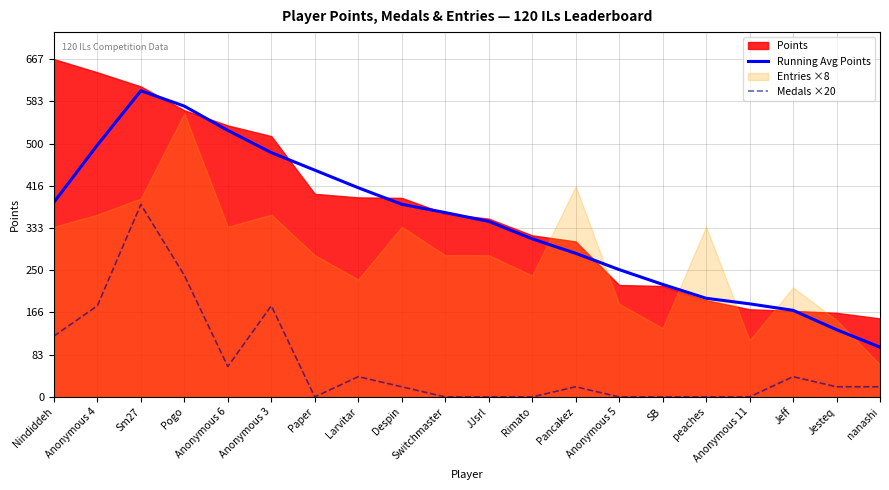

How many interior local valleys does the Medals ×20 series have?

2